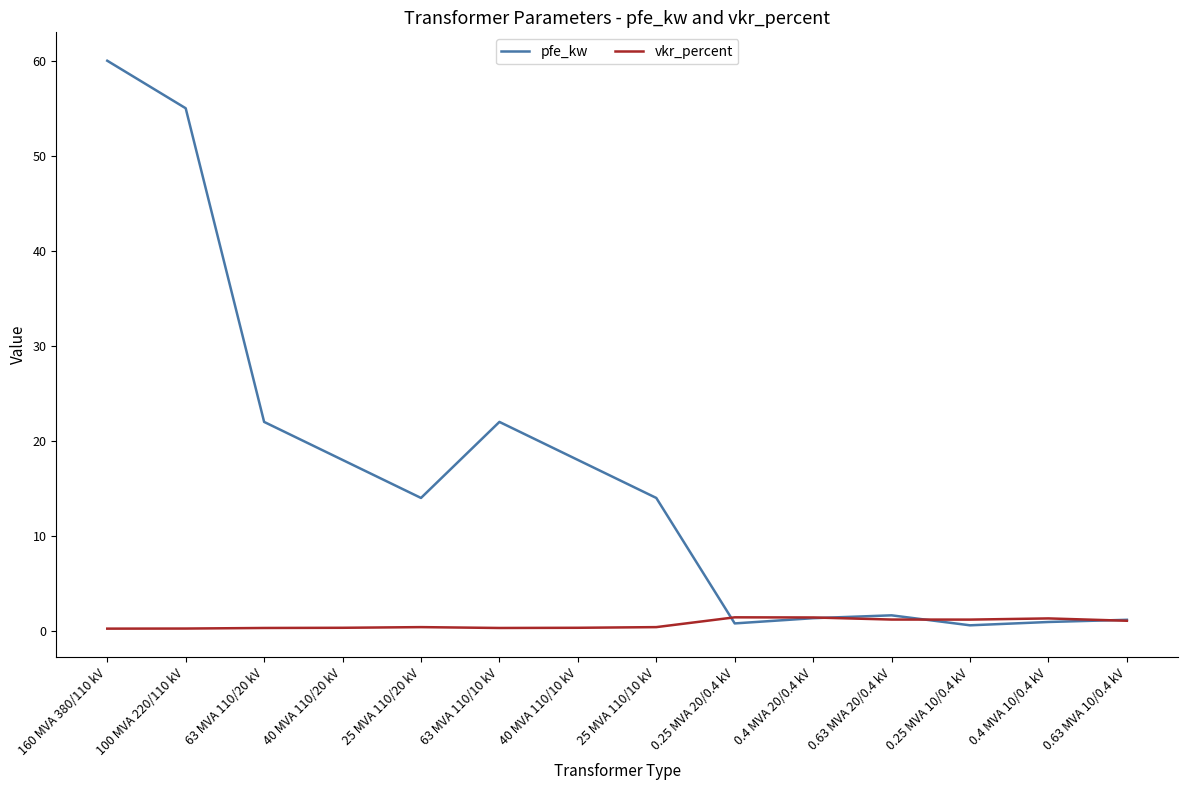

What is the maximum value for vkr_percent?

1.4